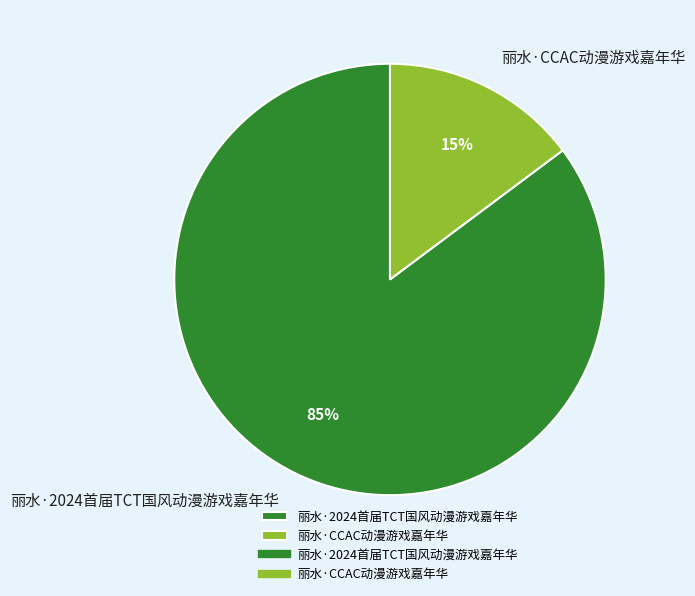

Which category accounts for the majority?

丽水·2024首届TCT国风动漫游戏嘉年华